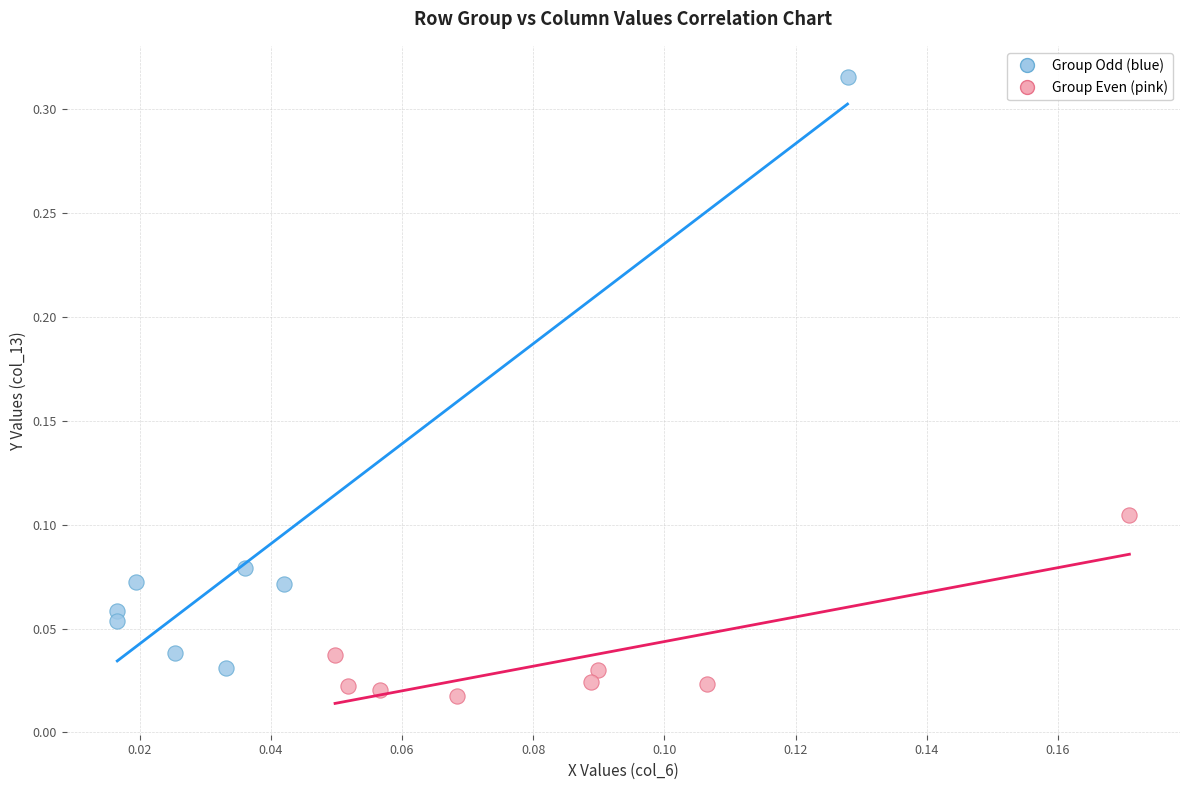

Which series has the largest Y range (max minus min)?

Group Odd (blue)